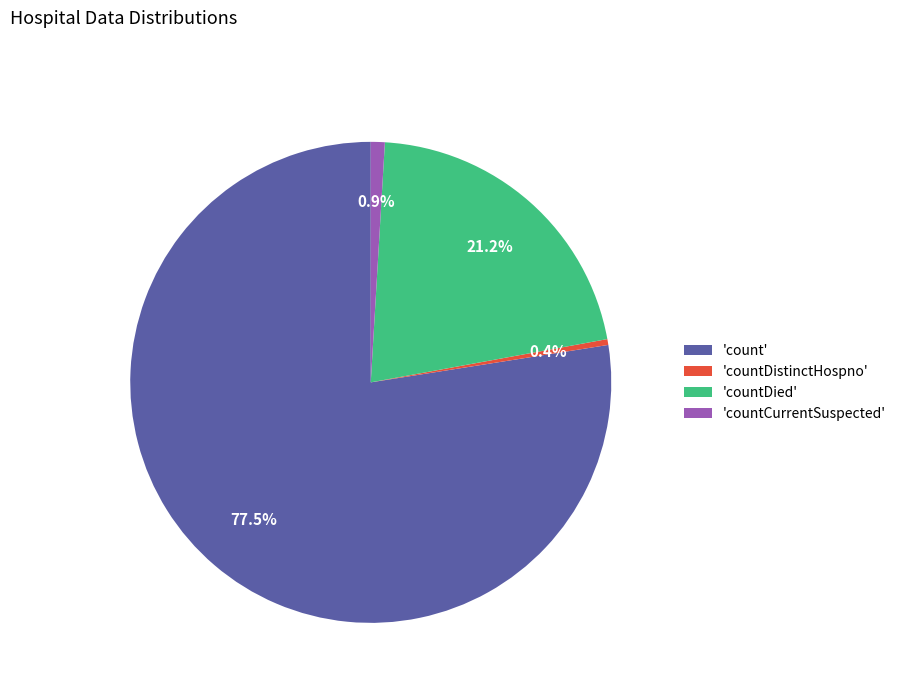

Which slice is the largest?

'count'